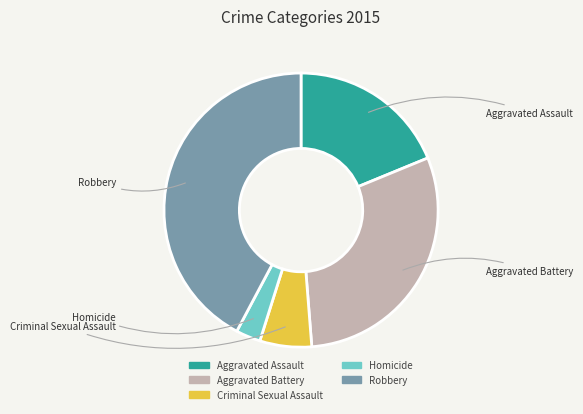

Does any single category account for the majority?

No